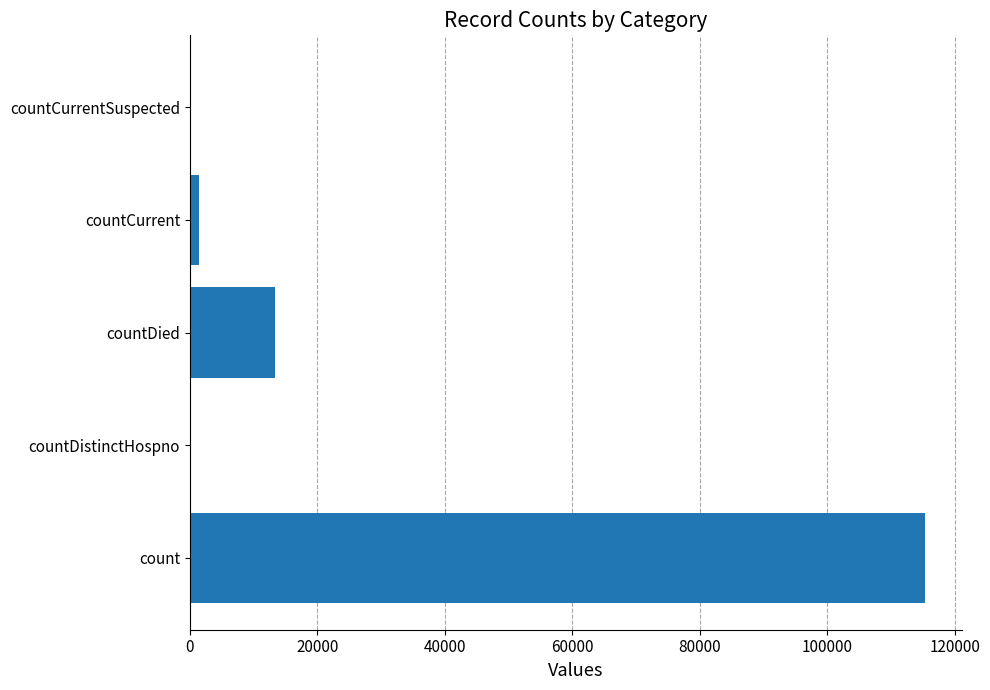

Reading bottom to top, what are all the values shown in this chart?

count=115379	countDistinctHospno=0	countDied=13343	countCurrent=1383	countCurrentSuspected=0